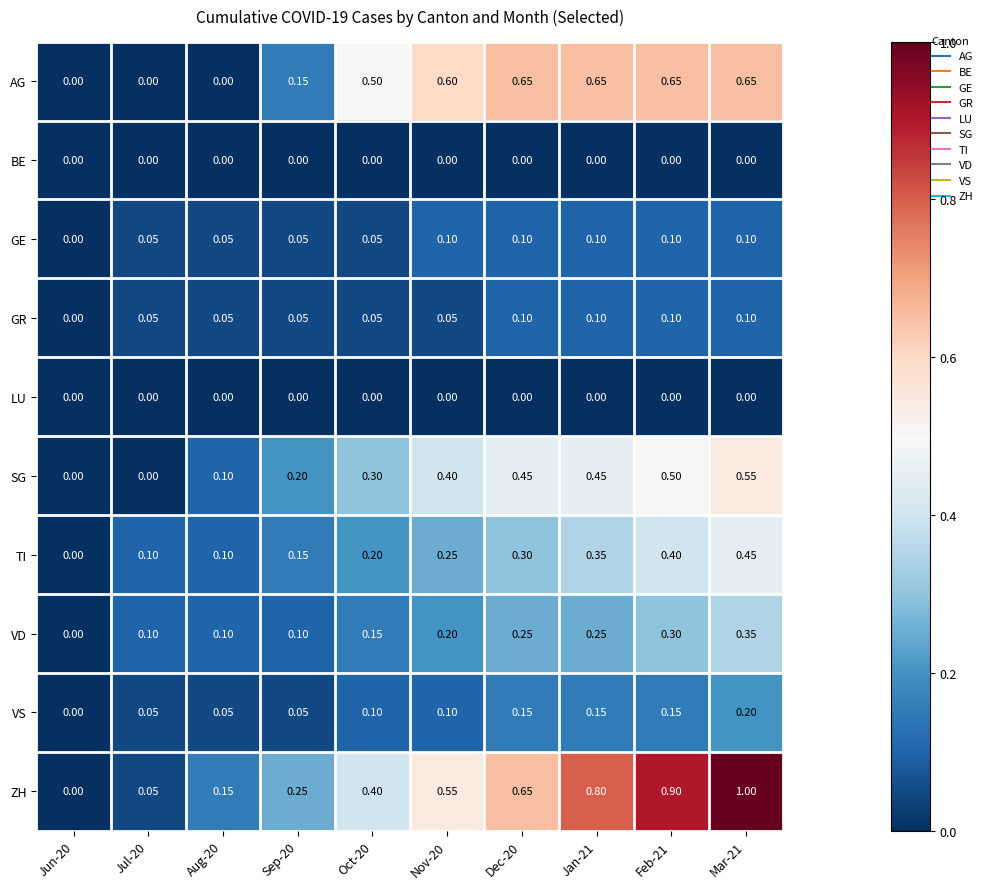

What is the maximum value shown in the chart?

1.0